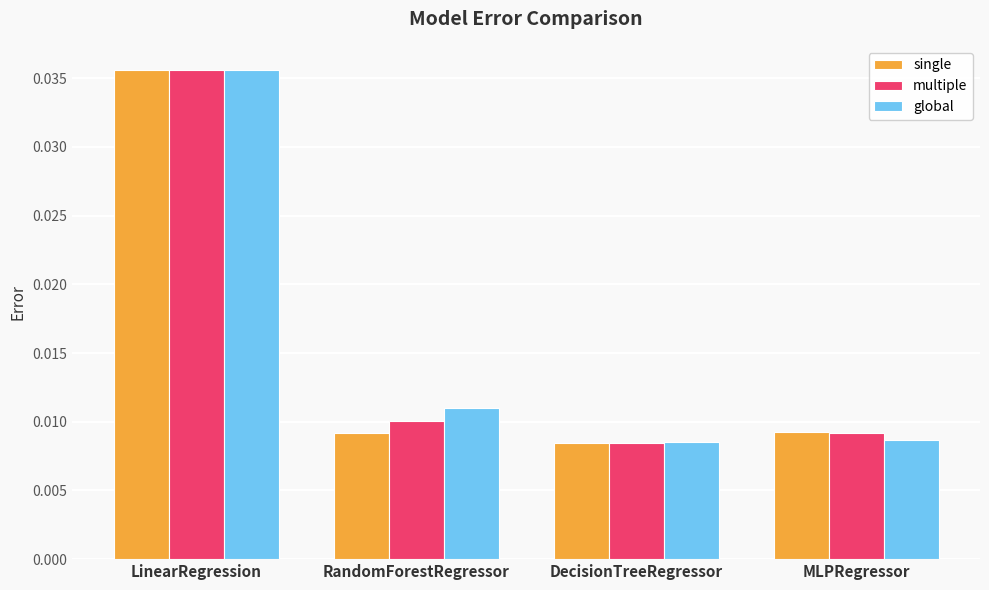

Are the bars grouped side by side (vs. stacked)?

Yes